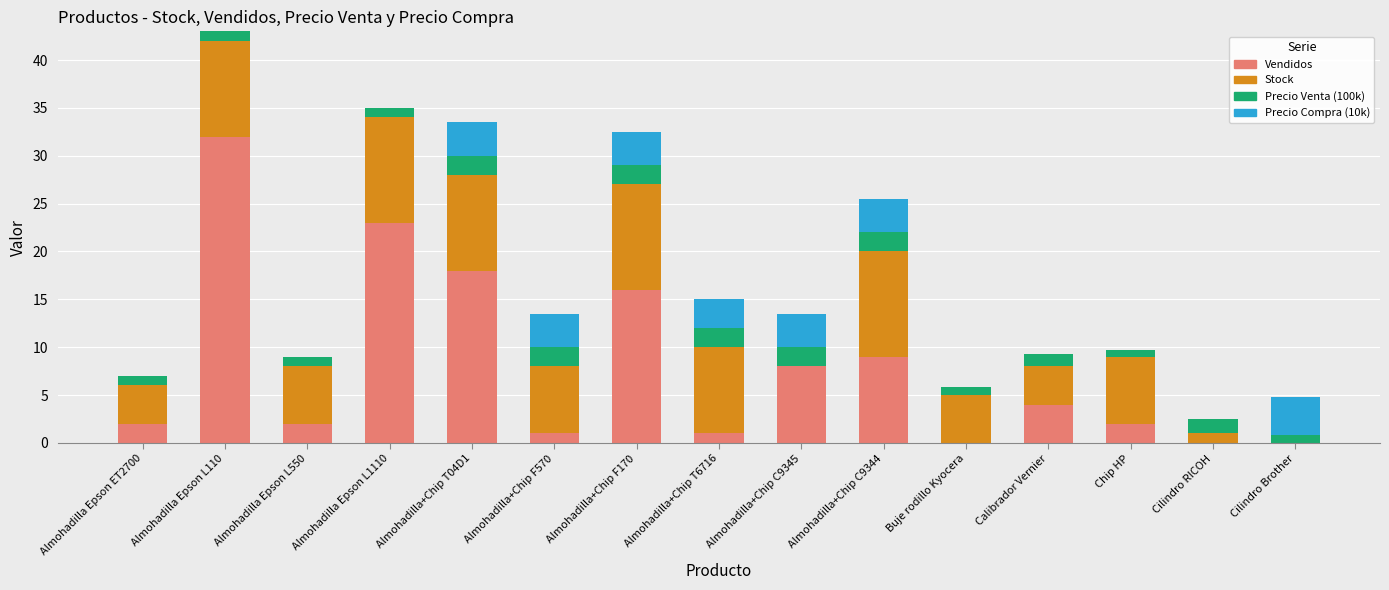

At which label does Vendidos reach its peak?

Almohadilla Epson L110